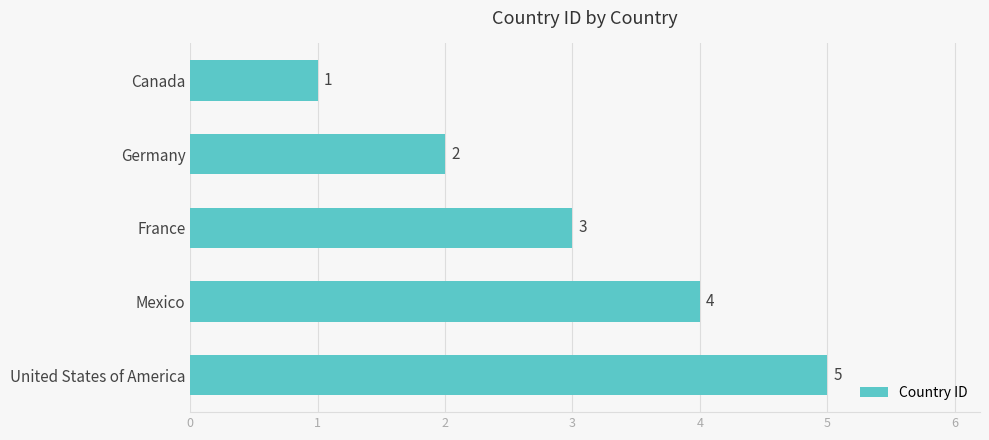

The value at Germany is 0. True or false?

False